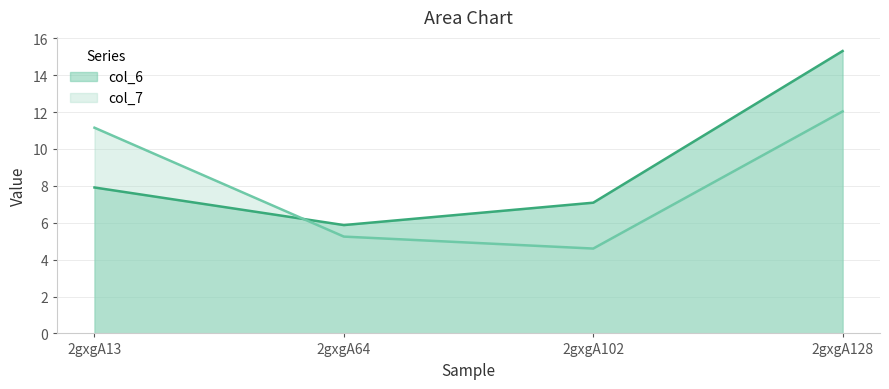

At how many categories does at least one series exceed 10?

2